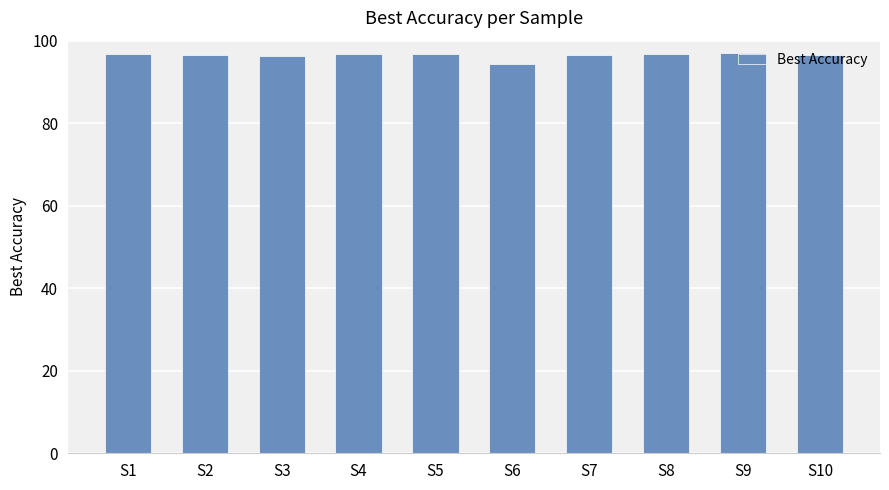

Is it true that the value at S4 is 160.4?

False